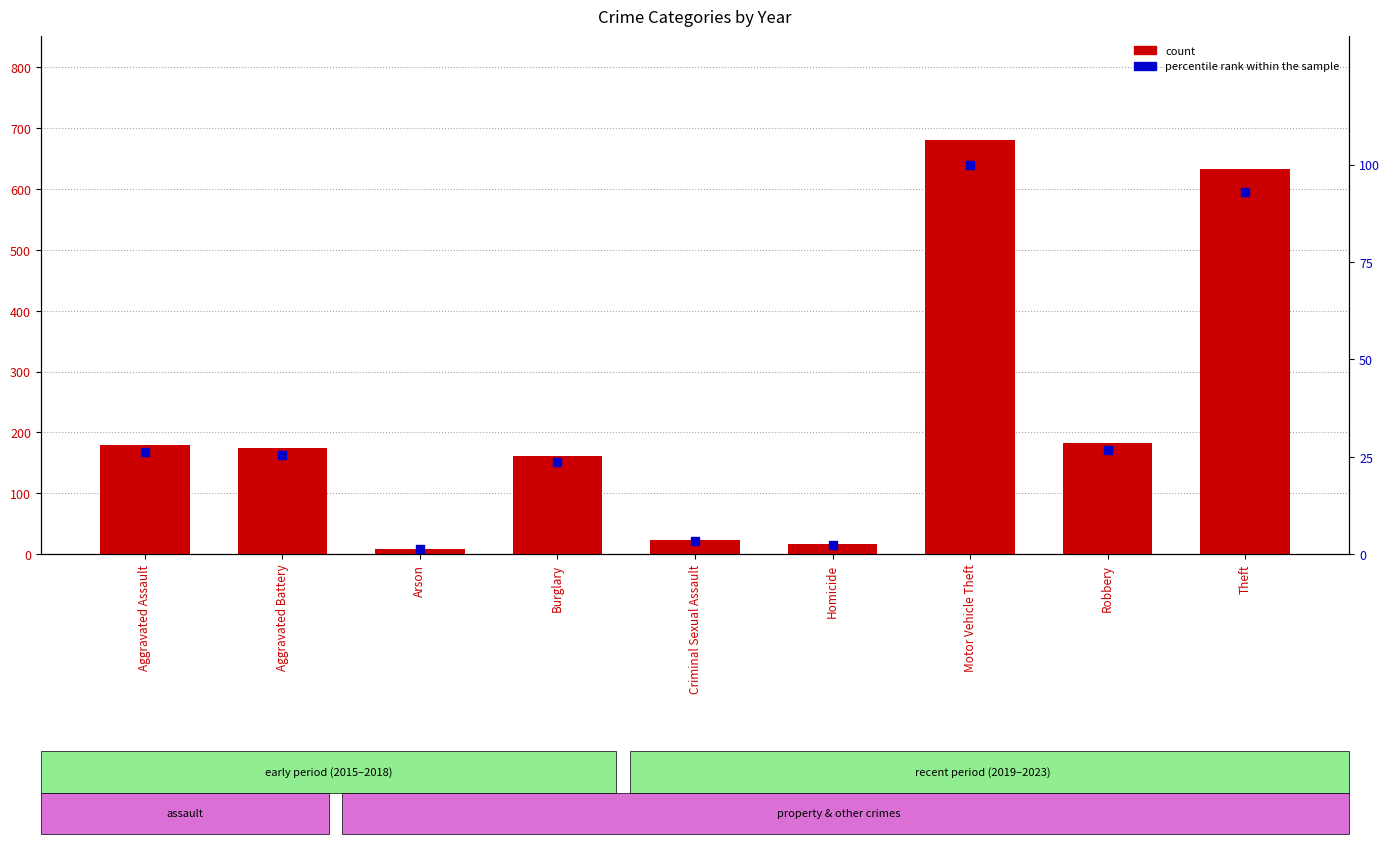

At which category is the sum across all series the highest?

Motor Vehicle Theft